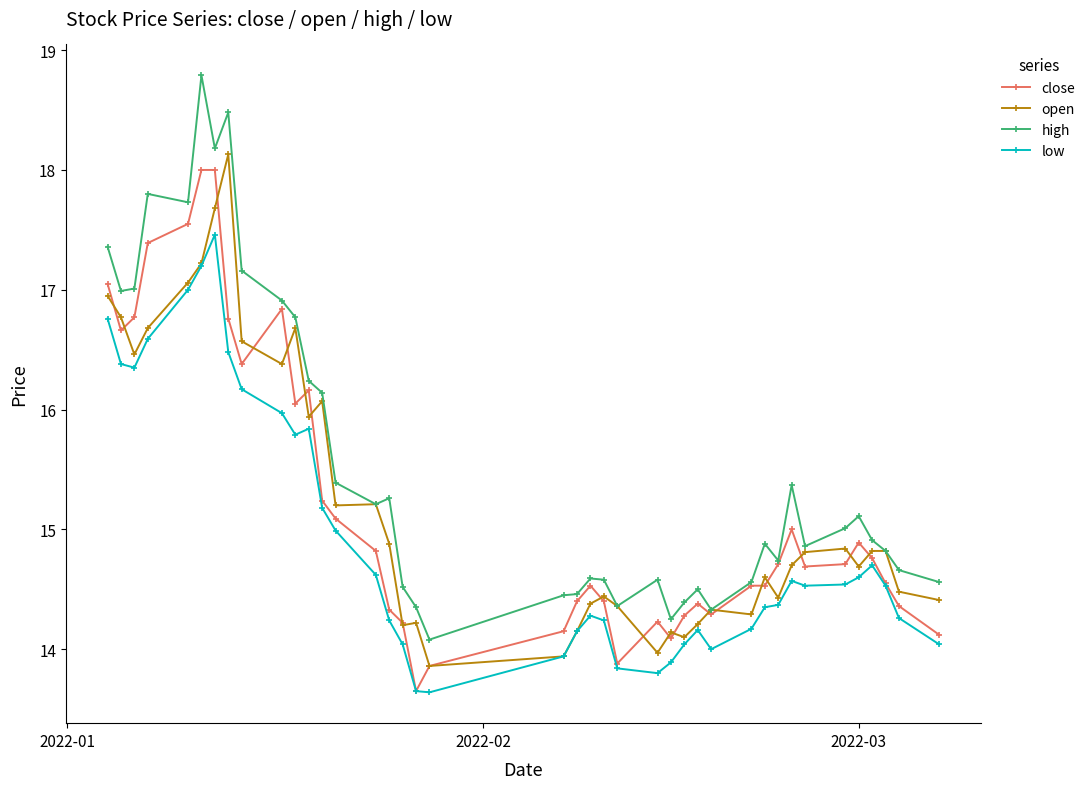

Which series has the largest total across all categories?

high